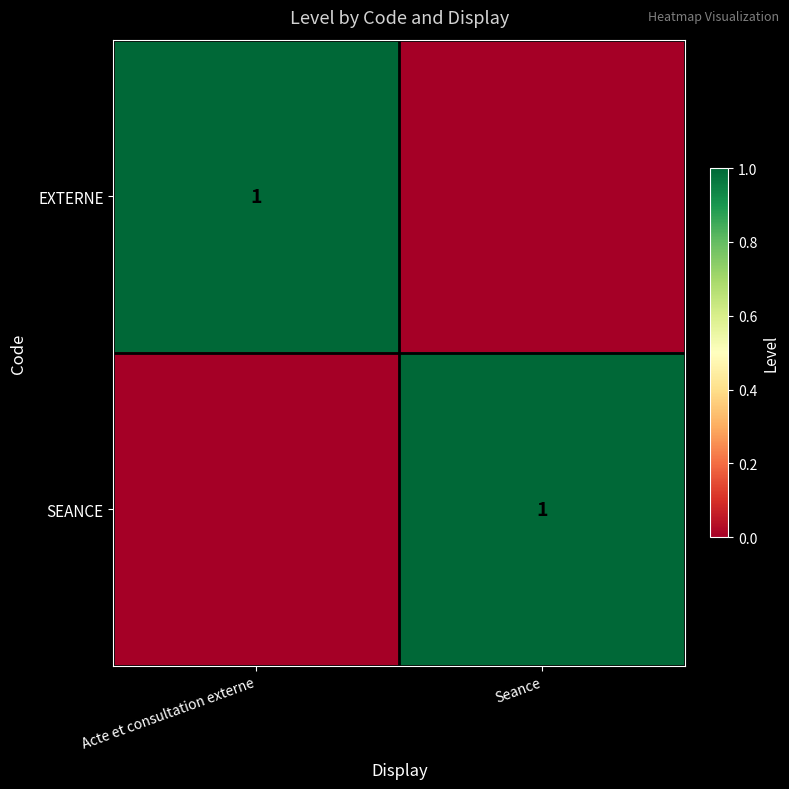

True or false: EXTERNE has a value of 1 at Acte et consultation externe.

True